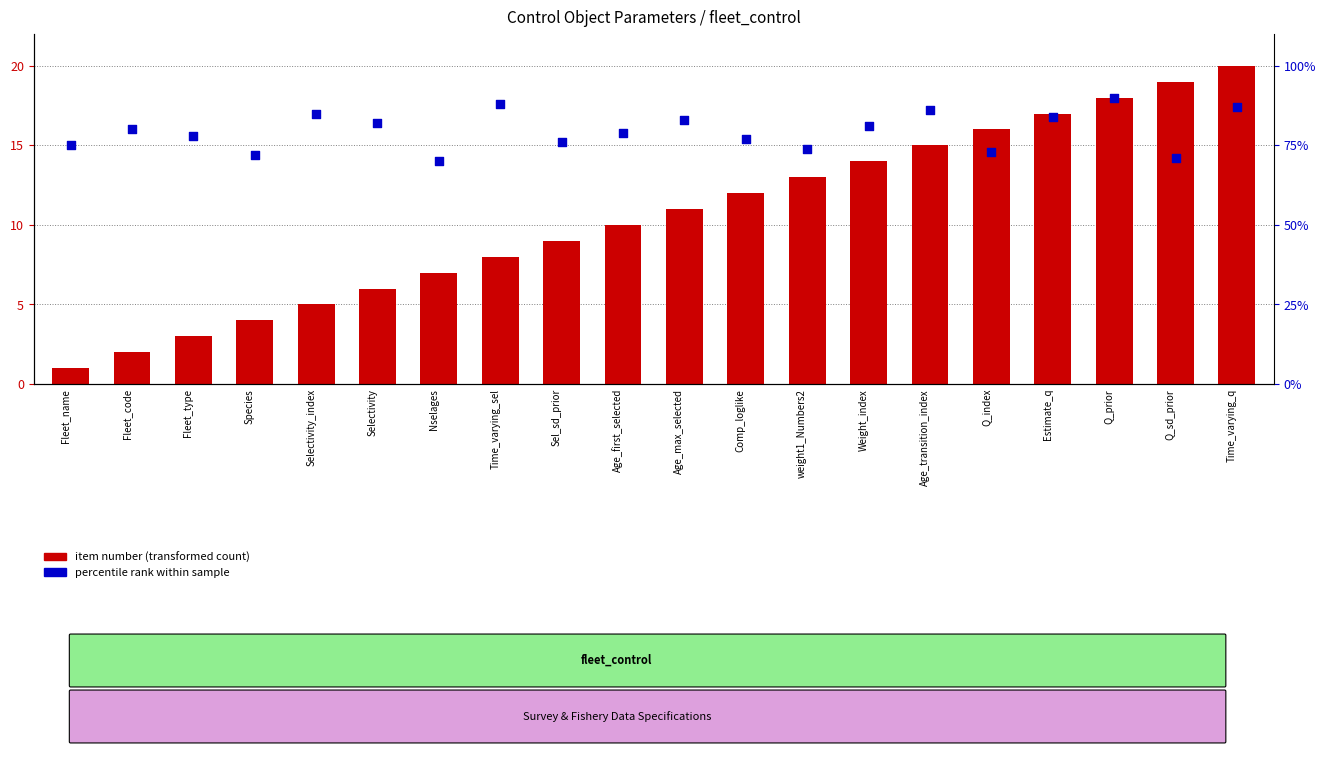

Which series reaches the minimum Y coordinate?

item number (transformed count)